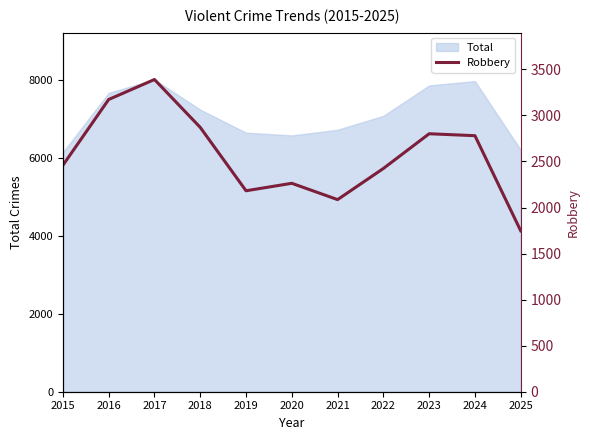

Reading left to right, list all the values displayed in this chart.

2015=2459	2016=3173	2017=3390	2018=2870	2019=2182	2020=2263	2021=2086	2022=2424	2023=2801	2024=2780	2025=1747